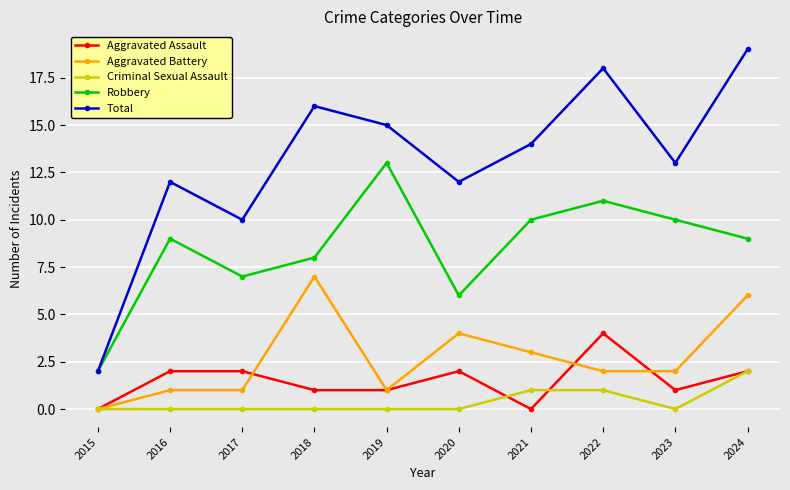

True or false: Aggravated Assault has a value of 1 at 2020.

False